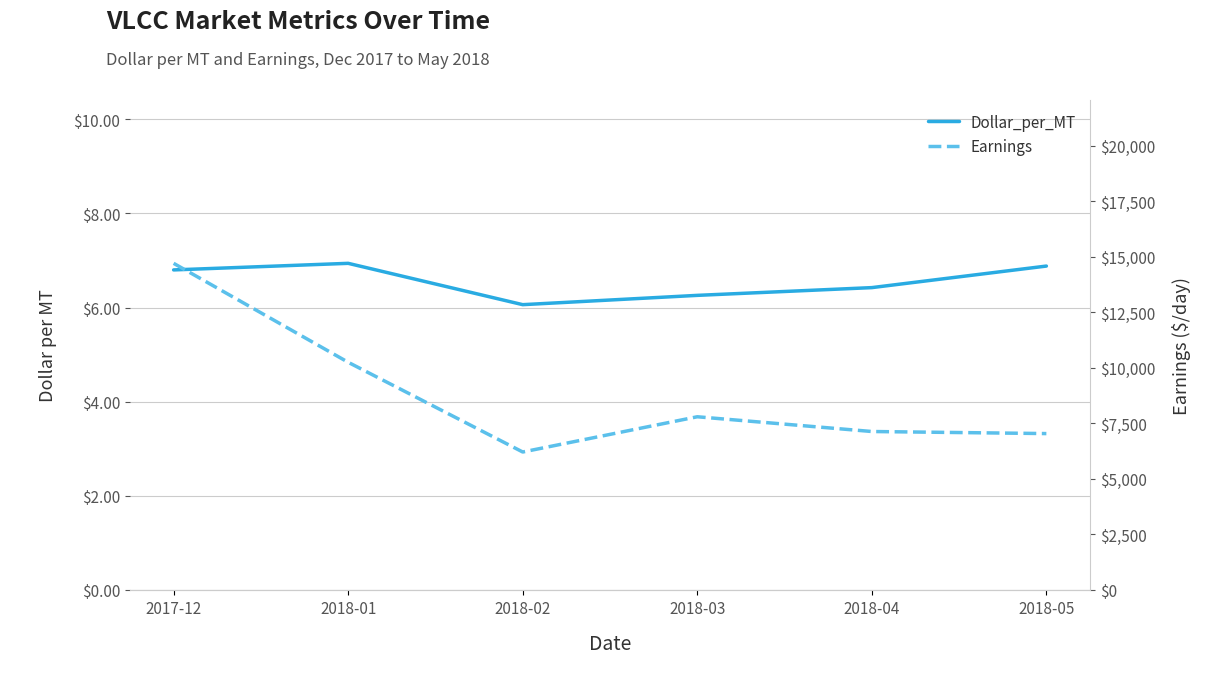

Does the chart display data point markers on the line(s)?

No